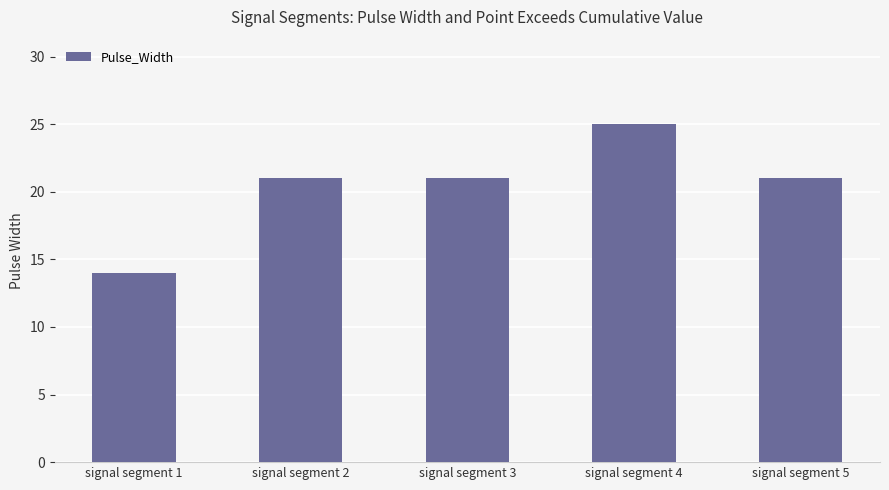

Is it true that the value at signal segment 1 is 14?

True